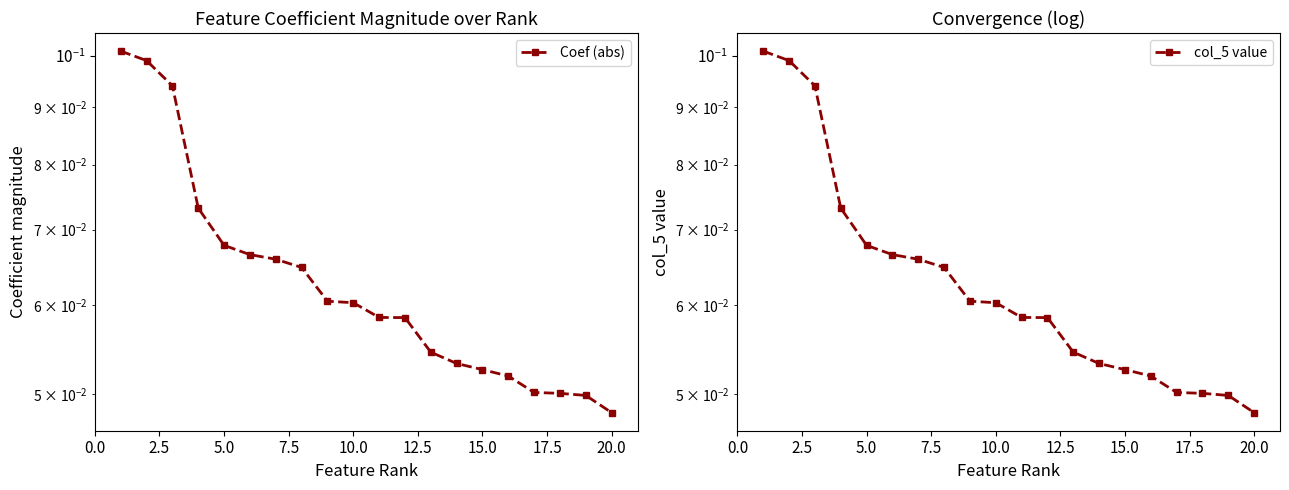

What are all the series names shown in the legend?

Coef (abs), col_5 value